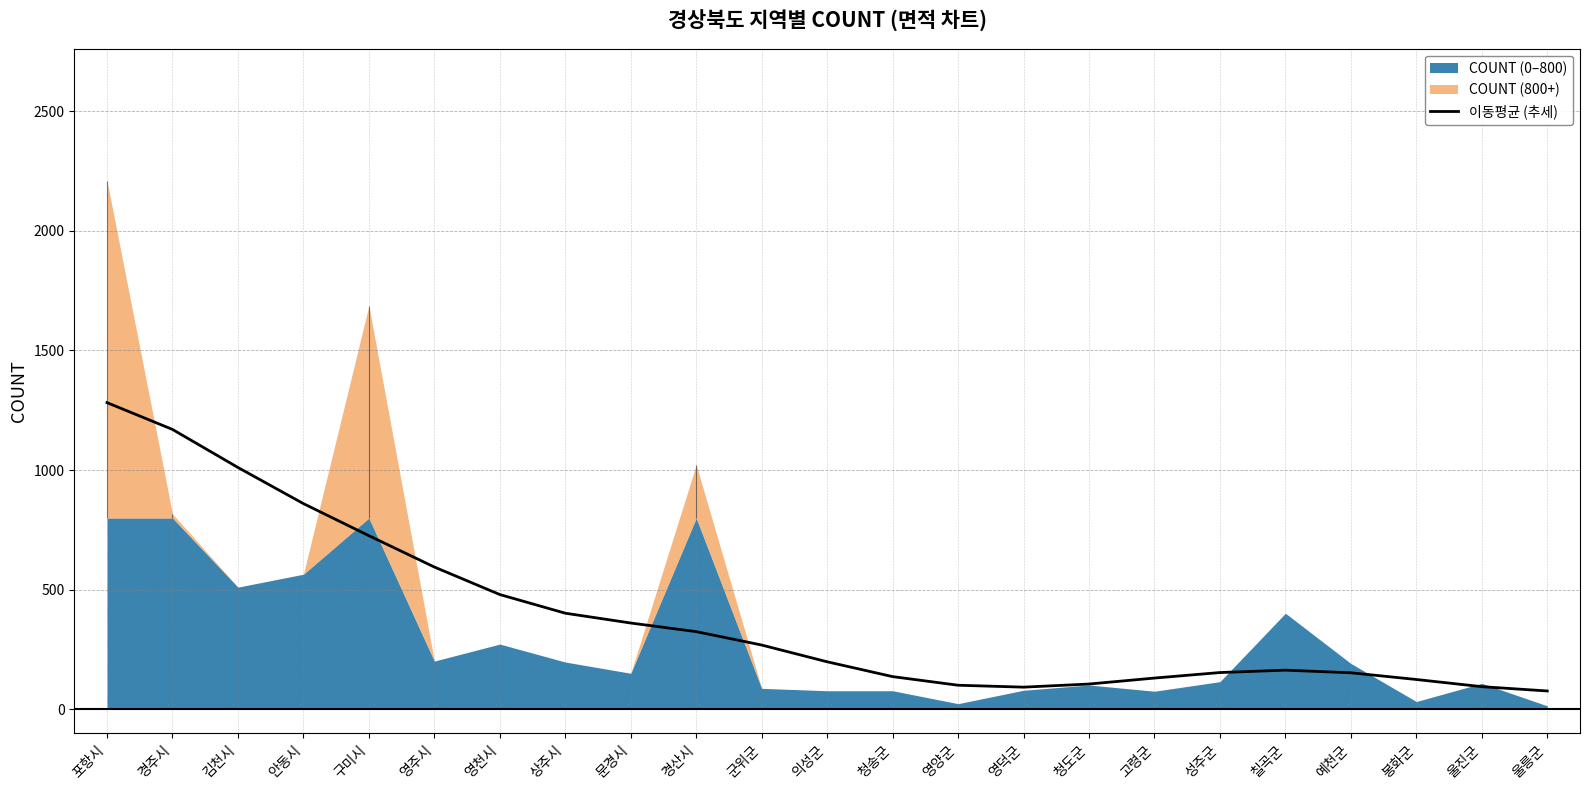

What is the value of the 4th point from the left?

860